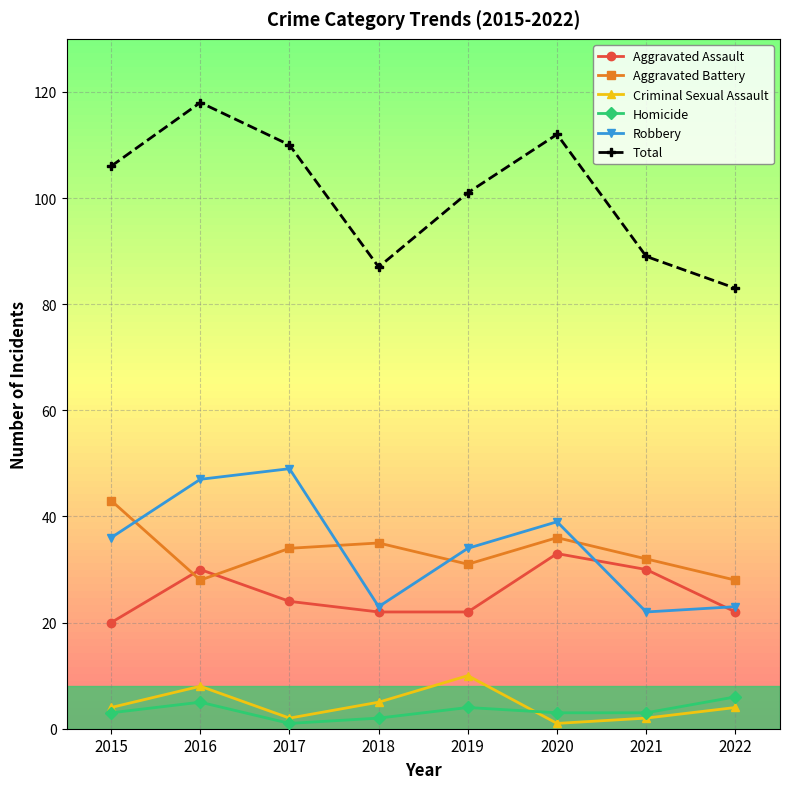

True or false: Total and Criminal Sexual Assault cross at least once.

False